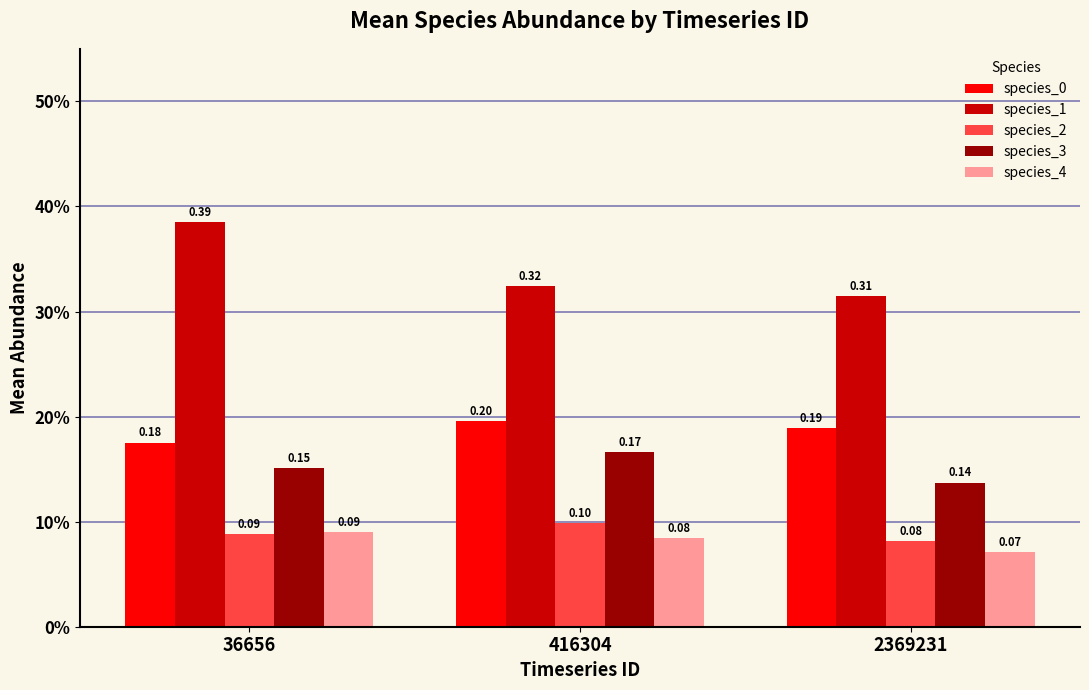

At which label does species_2 reach its peak?

416304